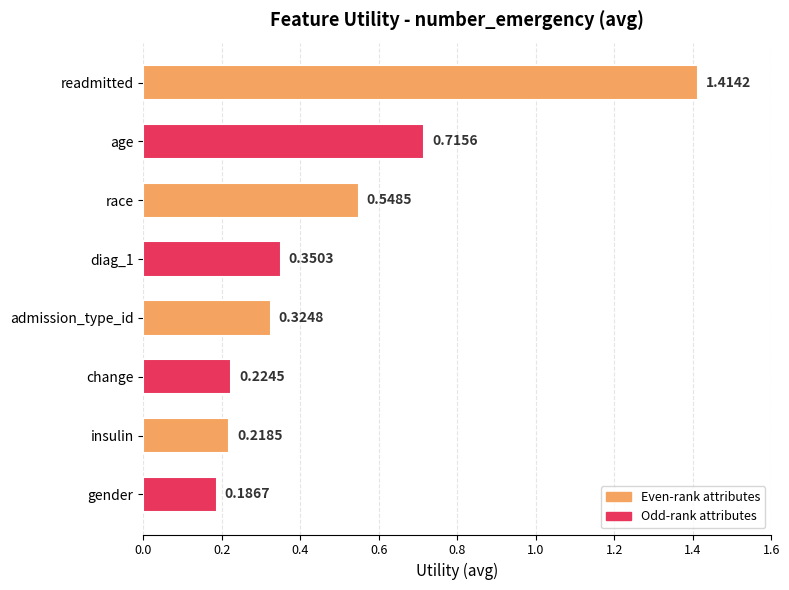

What is the change in value from insulin to readmitted?

+1.2